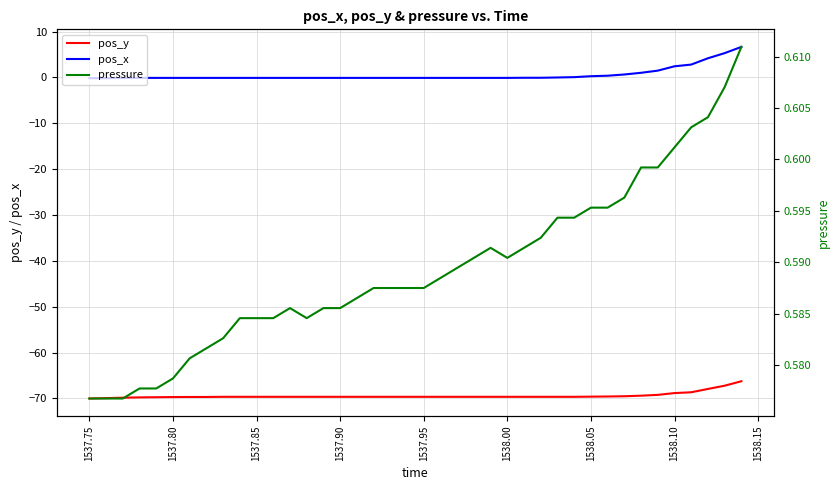

Is the value of pos_y at 1537.95 greater than the value of pos_x at 1538.05?

No